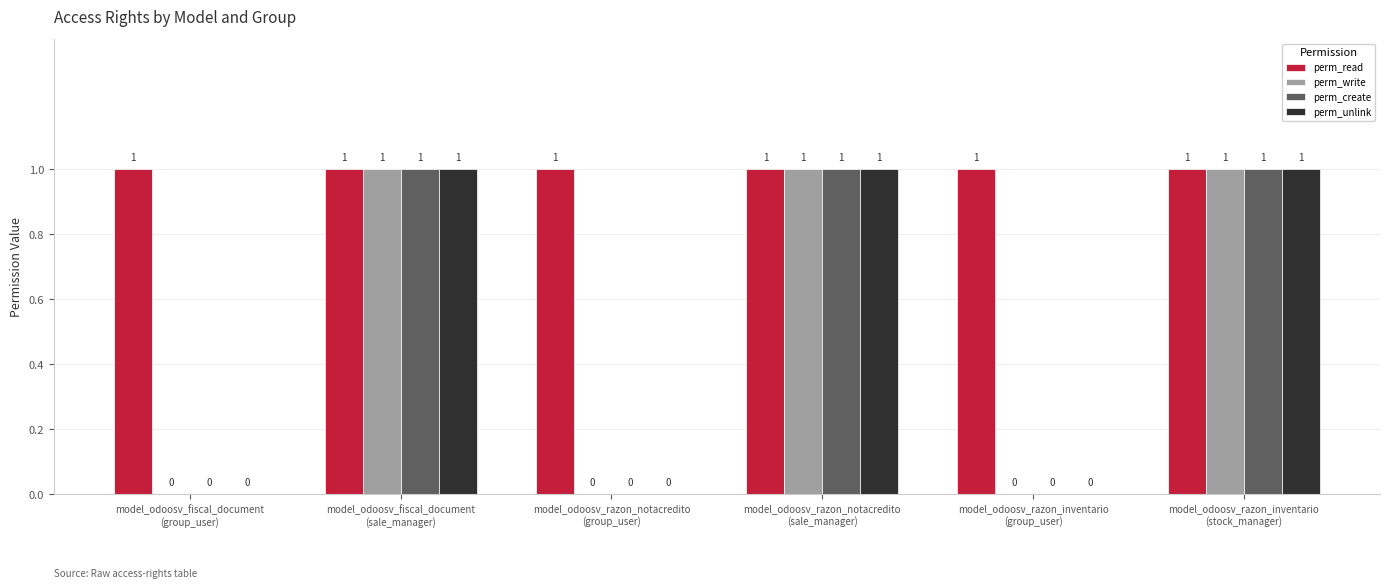

Reading right to left, list all the values displayed in this chart.

perm_read: 1	1	1	1	1	1
perm_write: 1	0	1	0	1	0
perm_create: 1	0	1	0	1	0
perm_unlink: 1	0	1	0	1	0